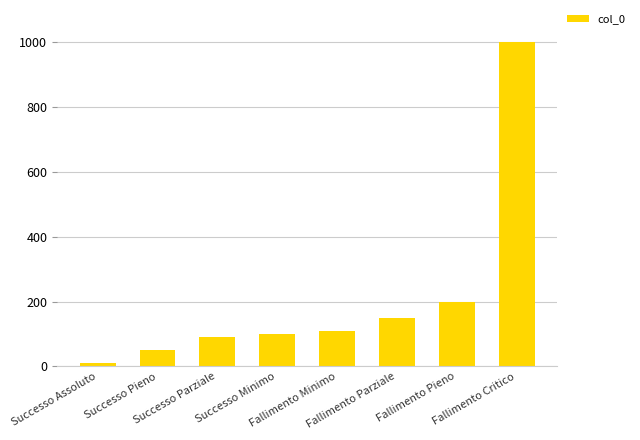

What position from the right is Successo Minimo?

5